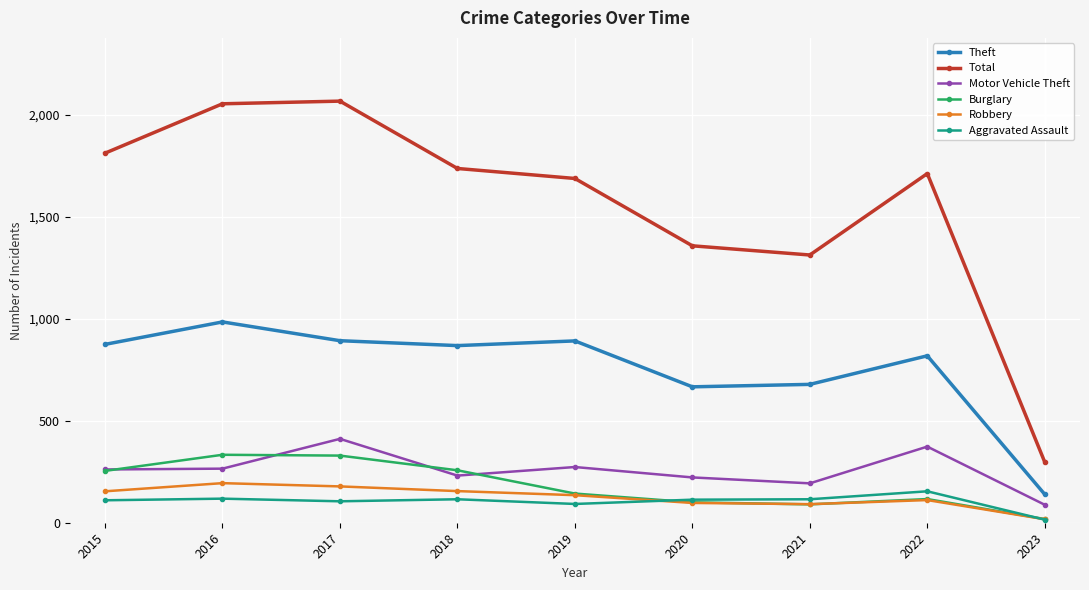

Which series has the largest total across all categories?

Total